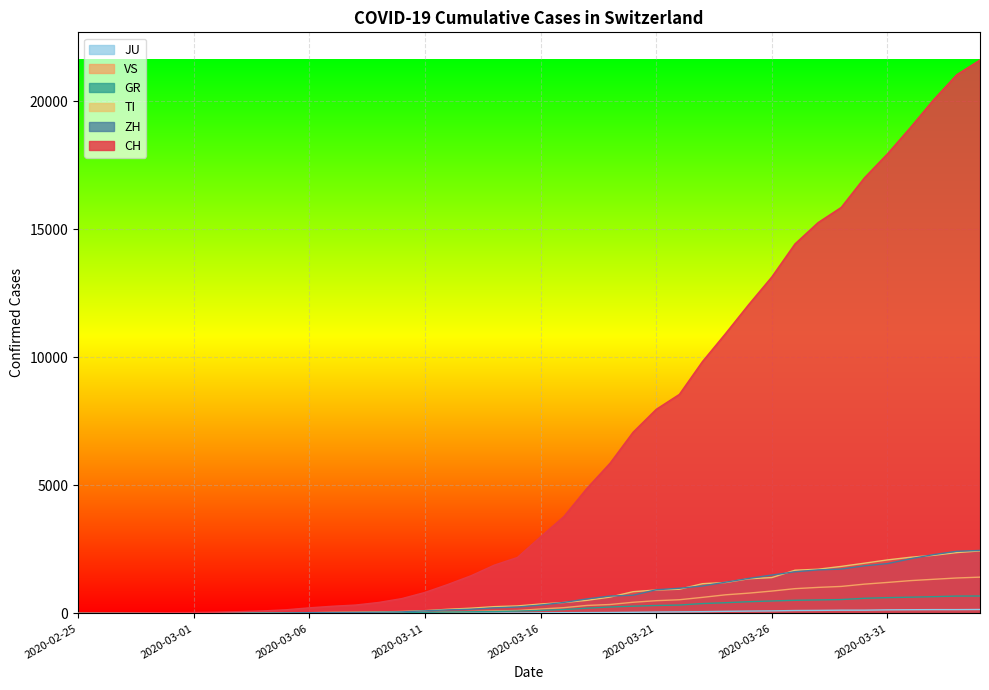

At which category is the sum across all series the highest?

2020-04-04